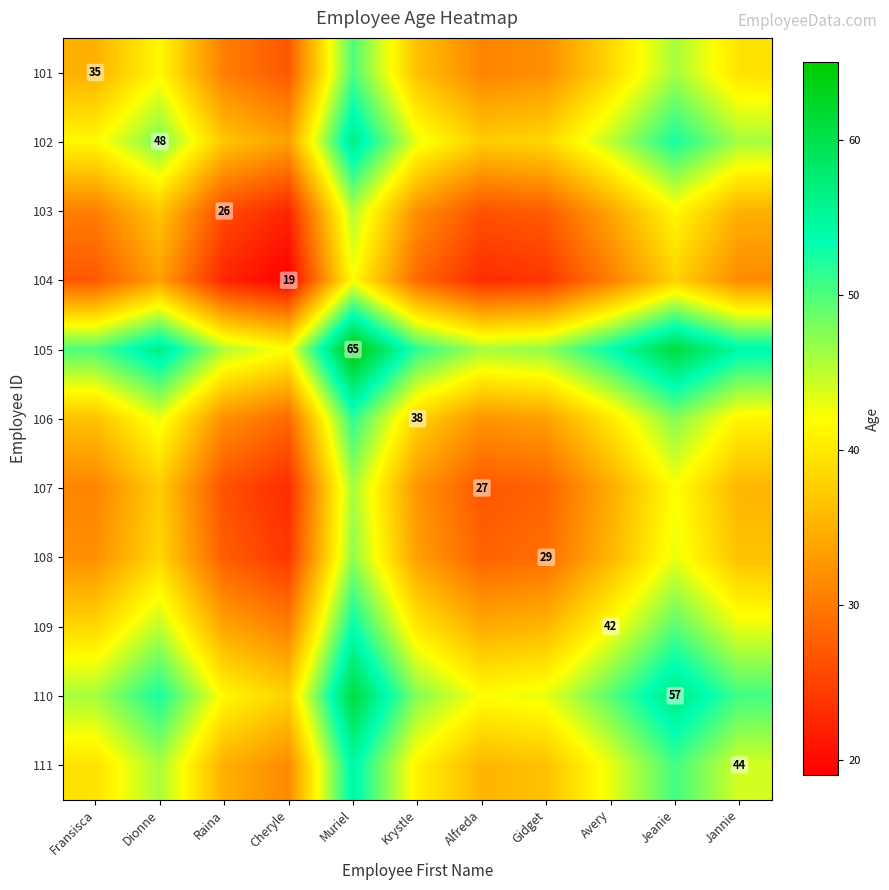

Which category has the highest value in the 104 series?

Muriel